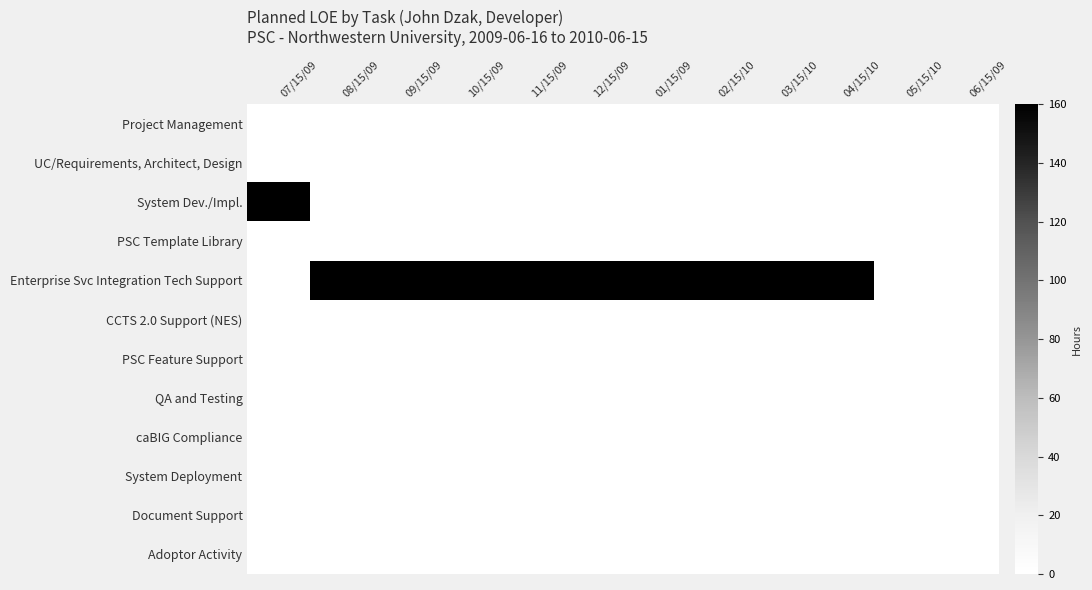

At which category is the sum across all series the highest?

07/15/09